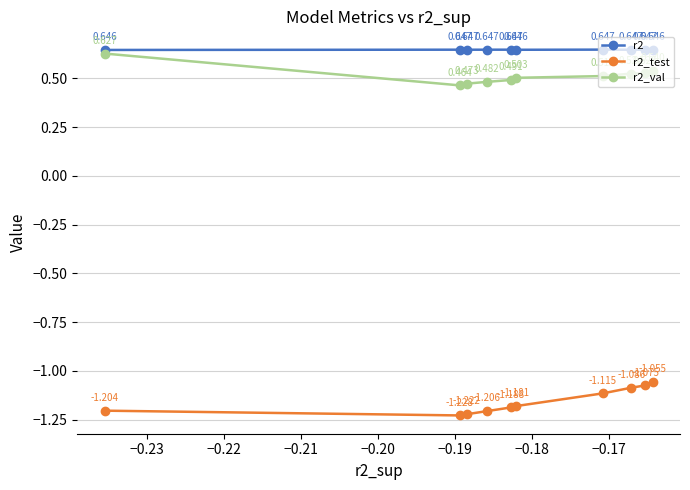

Which series has the widest spread of values?

r2_test